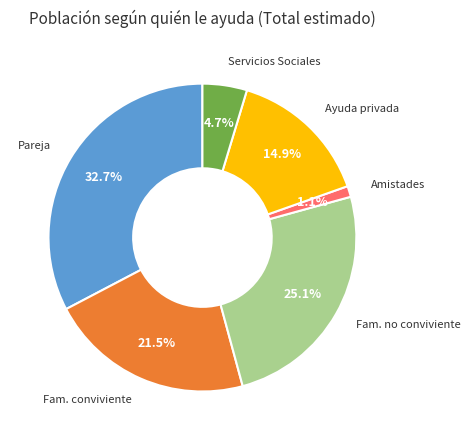

Do Fam. no conviviente and Pareja together represent more than half of the pie?

Yes